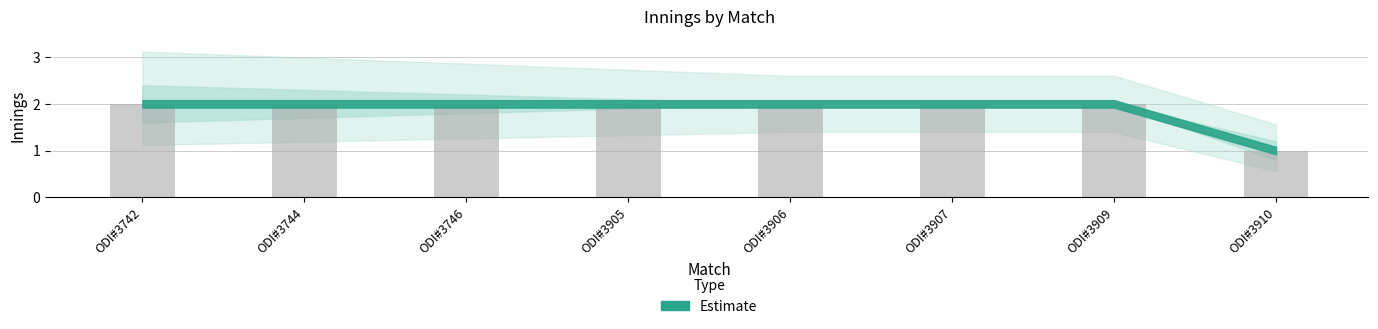

Which category has the lowest value across all series?

ODI#3910